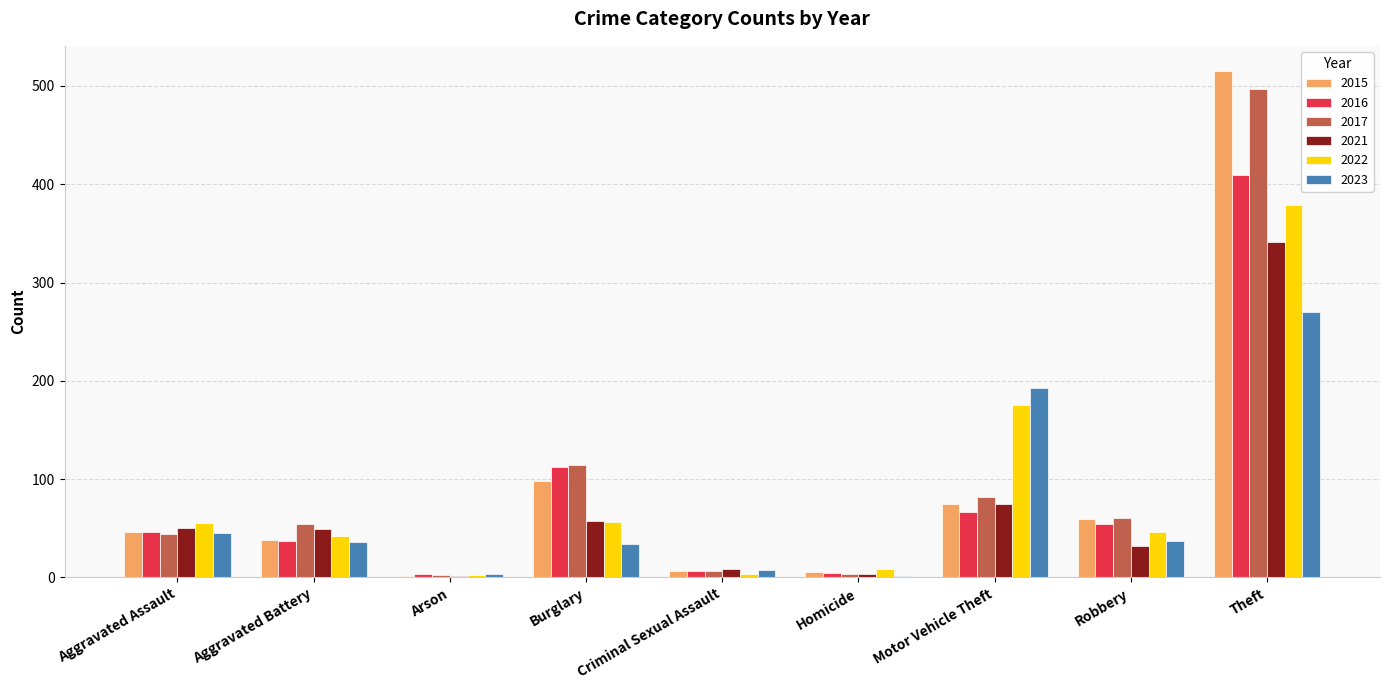

At which category does the chart reach its peak across all series?

Theft